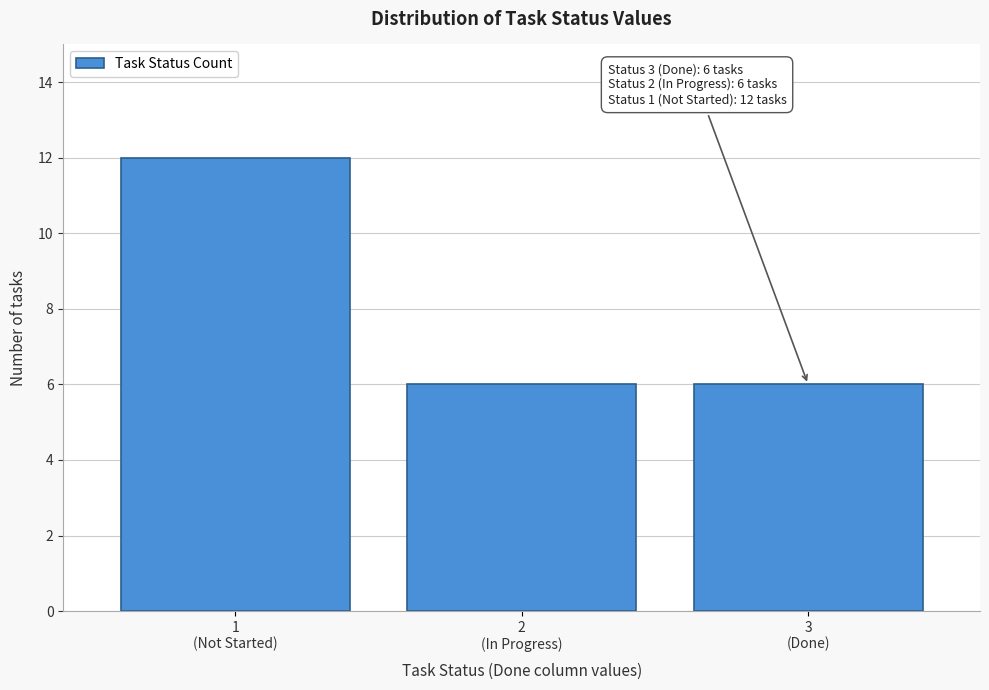

Reading left to right, what are all the values shown in this chart?

12	6	6